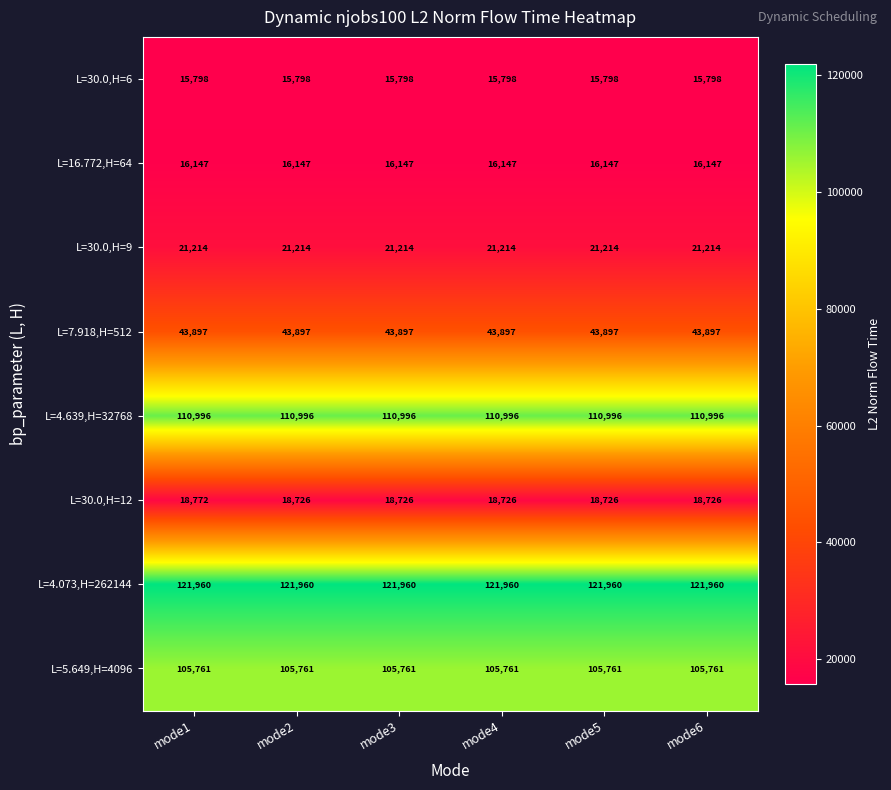

The L=30.0,H=9 series shows 4782 at mode1. True or false?

False